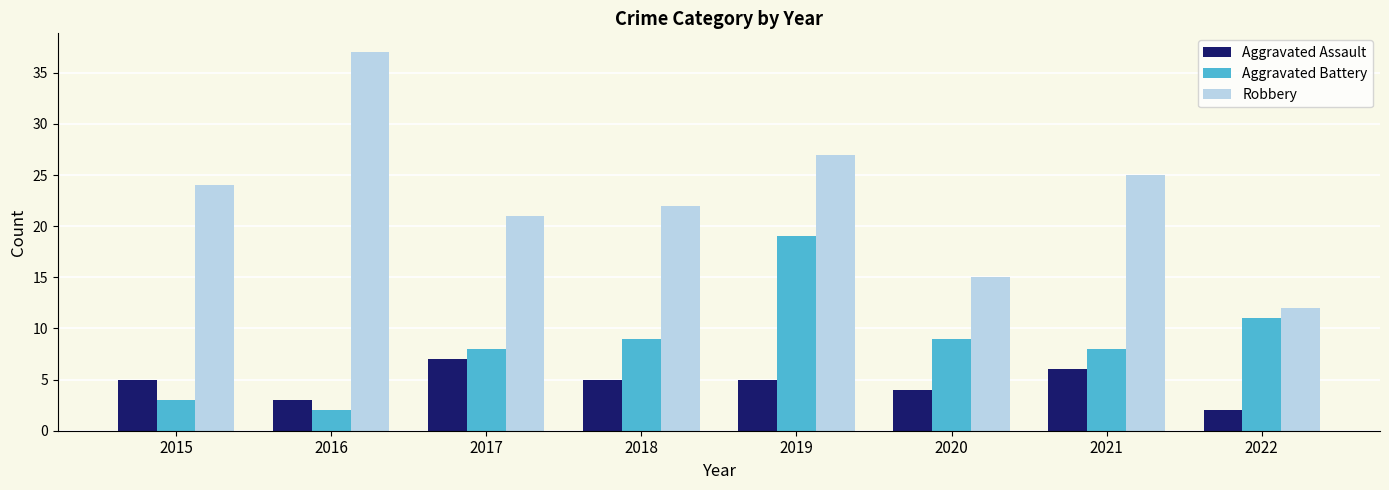

At which category does the chart reach its peak across all series?

2016